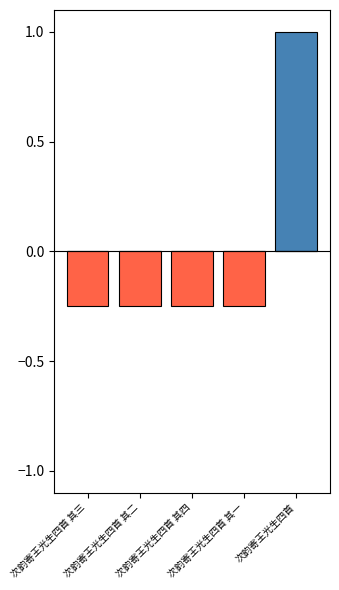

At which category is the sum across all series the highest?

次韵寄王光生四首